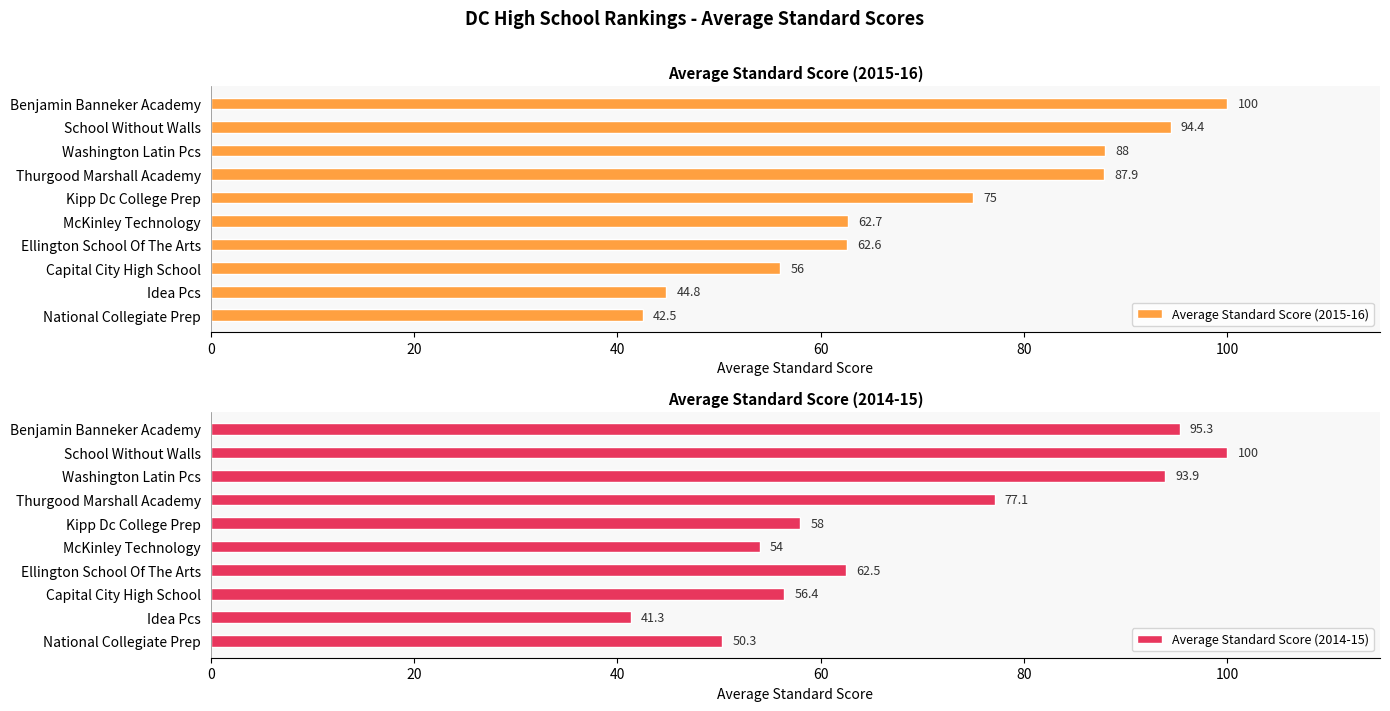

Rank the categories by Average Standard Score (2014-15) value from lowest to highest.

Idea Pcs, National Collegiate Prep, McKinley Technology, Capital City High School, Kipp Dc College Prep, Ellington School Of The Arts, Thurgood Marshall Academy, Washington Latin Pcs, Benjamin Banneker Academy, School Without Walls